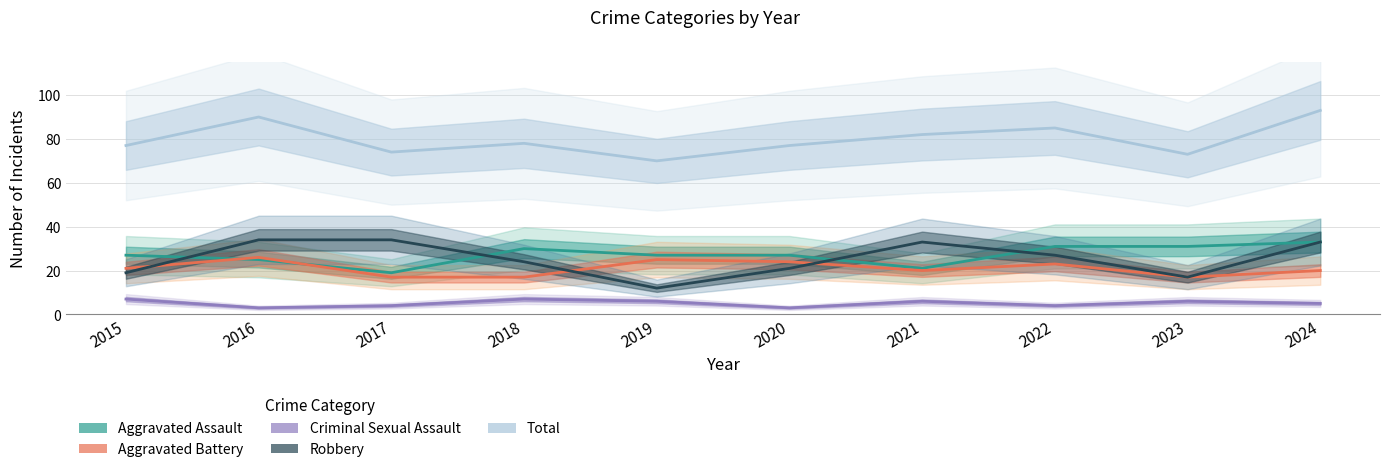

Reading left to right, transcribe all the data shown in this chart.

Aggravated Assault: 27	25	19	30	27	27	21	31	31	33
Aggravated Battery: 21	26	17	17	25	24	20	23	17	20
Criminal Sexual Assault: 7	3	4	7	6	3	6	4	6	5
Robbery: 19	34	34	24	12	21	33	27	17	33
Total: 77	90	74	78	70	77	82	85	73	93